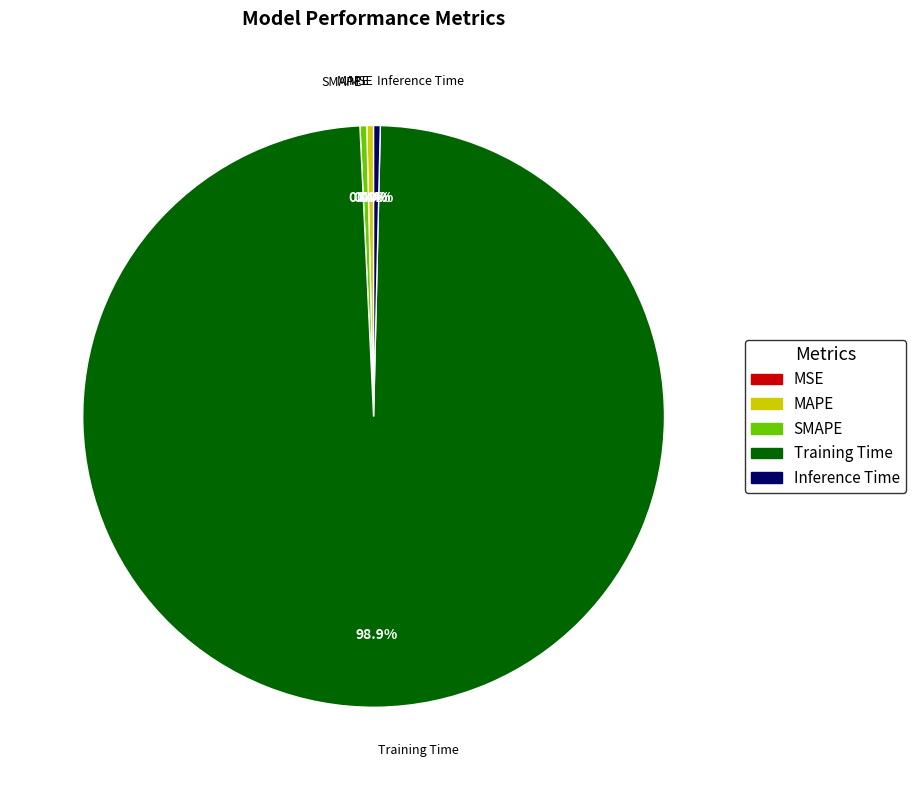

Does any single category account for the majority?

Yes